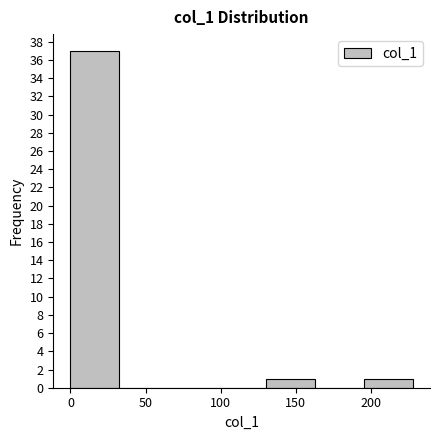

Reading left to right, transcribe this chart: for each bar, give the range it covers on the x-axis and its height. Neither the bar edges nor the heights are printed on the chart, so give them approximately, as read against the axes.

0 to 35: 37
35 to 65: 0
65 to 100: 0
100 to 130: 0
130 to 165: 1
165 to 195: 0
195 to 230: 1